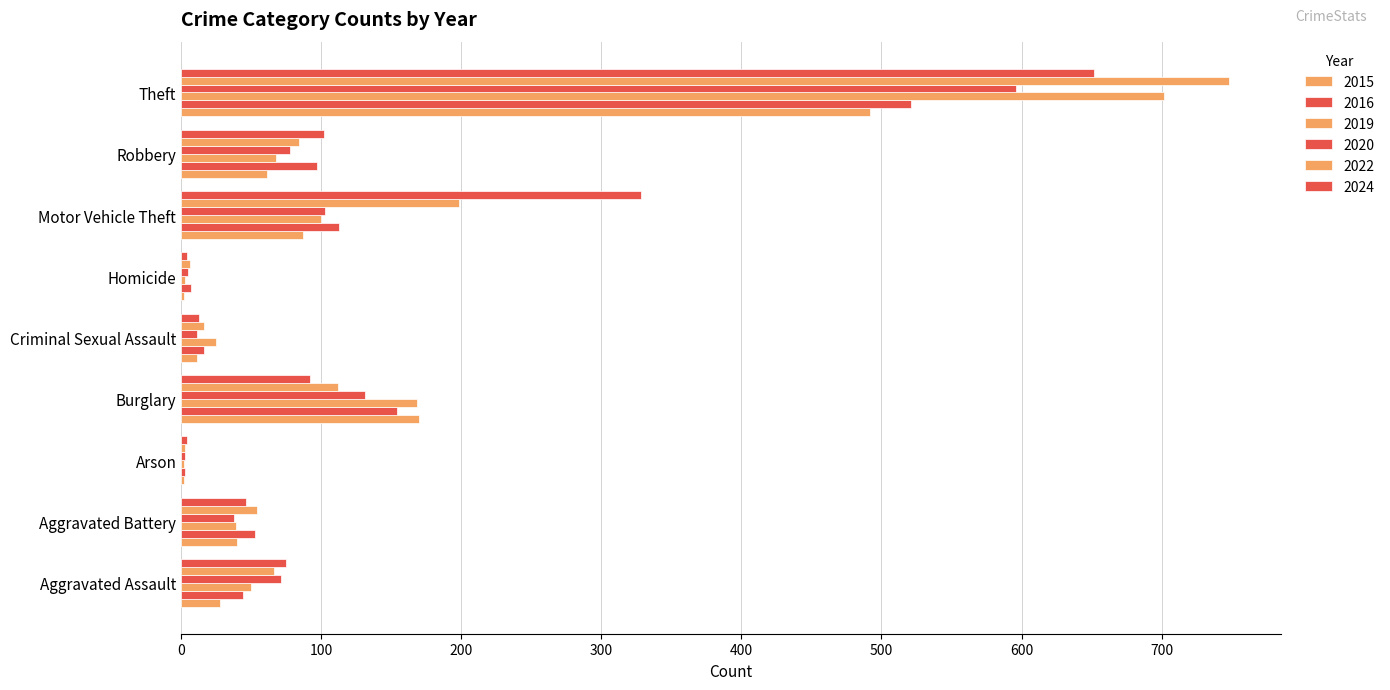

Where does the 2022 series first go above 66?

Burglary